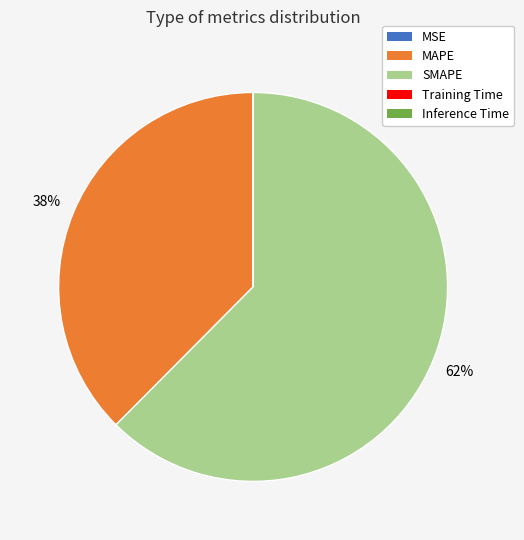

To the nearest percent, what is the difference between the largest and smallest slice percentages?

62%